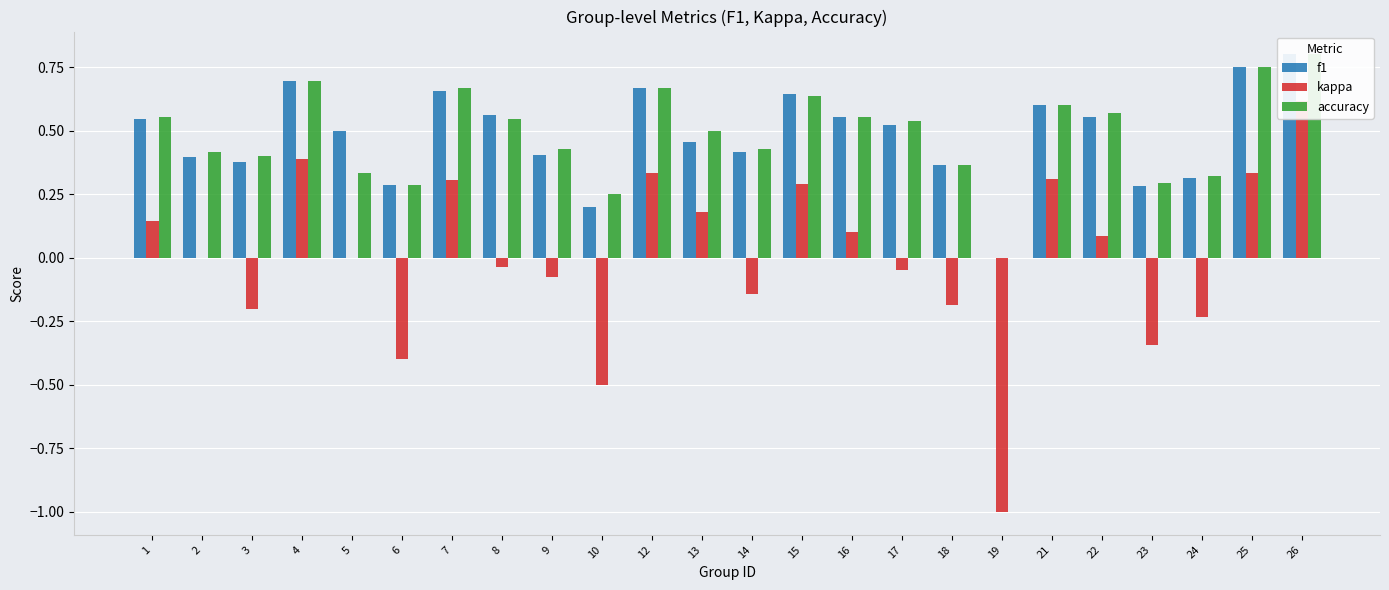

What is the difference between the maximum and minimum values in the f1 series?

0.8